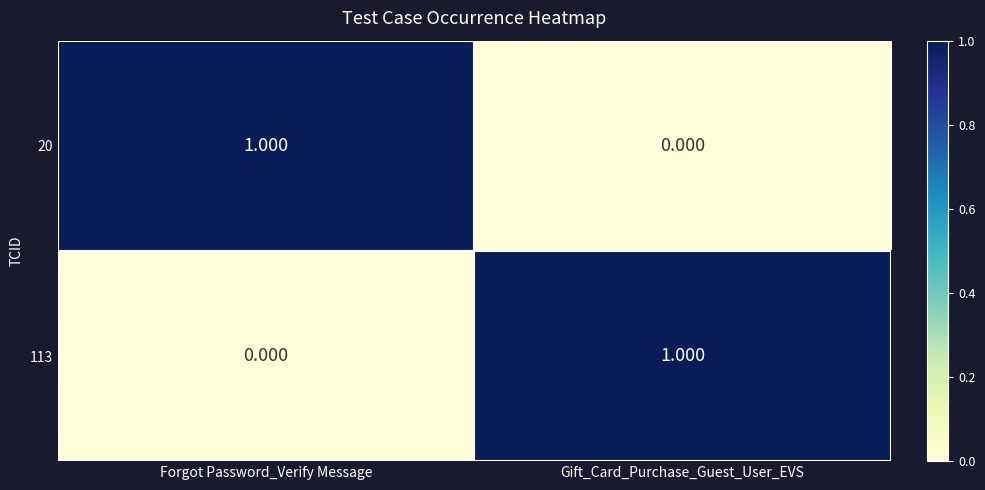

Is the value of 113 at Forgot Password_Verify Message greater than the value of 20 at Forgot Password_Verify Message?

No